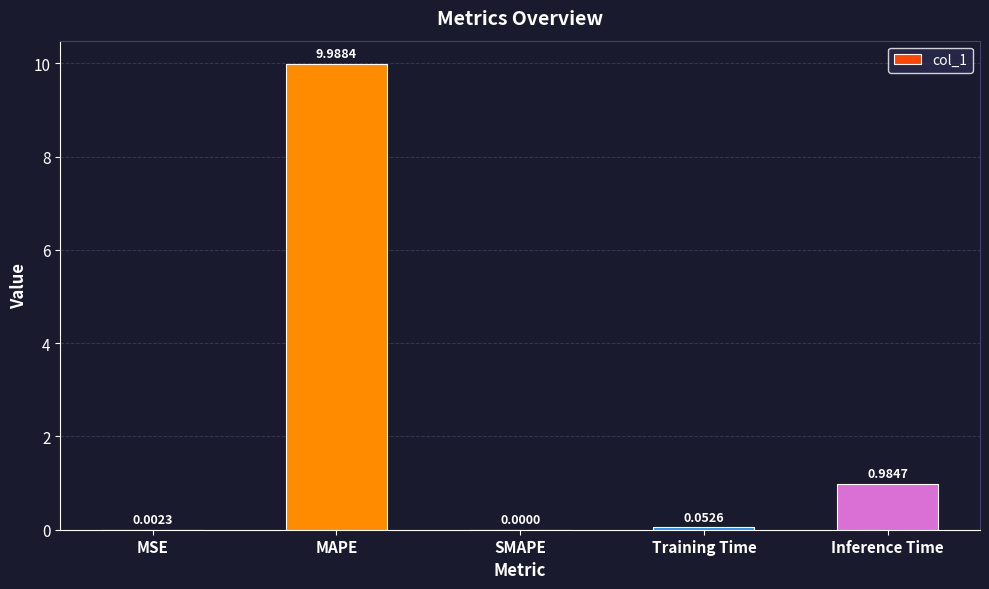

How many positive values are there?

4